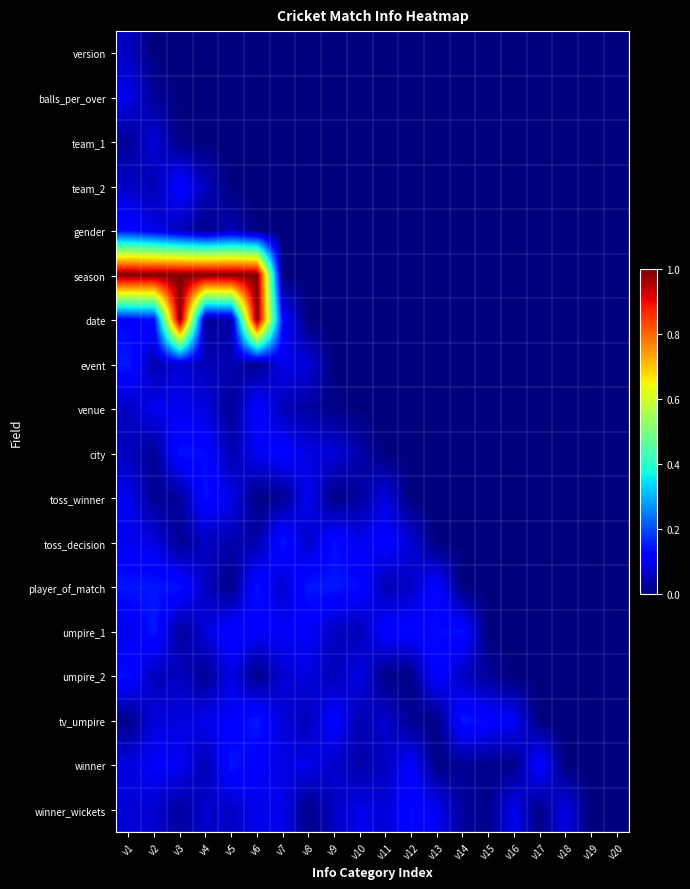

Reading left to right, list all the values displayed in this chart.

version: v1=0.1	v2=0.0	v3=0.0	v4=0.0	v5=0.0	v6=0.0	v7=0.0	v8=0.0	v9=0.0	v10=0.0	v11=0.0	v12=0.0	v13=0.0	v14=0.0	v15=0.0	v16=0.0	v17=0.0	v18=0.0	v19=0.0	v20=0.0
balls_per_over: v1=0.1	v2=0.0	v3=0.0	v4=0.0	v5=0.0	v6=0.0	v7=0.0	v8=0.0	v9=0.0	v10=0.0	v11=0.0	v12=0.0	v13=0.0	v14=0.0	v15=0.0	v16=0.0	v17=0.0	v18=0.0	v19=0.0	v20=0.0
team_1: v1=0.0	v2=0.1	v3=0.0	v4=0.0	v5=0.0	v6=0.0	v7=0.0	v8=0.0	v9=0.0	v10=0.0	v11=0.0	v12=0.0	v13=0.0	v14=0.0	v15=0.0	v16=0.0	v17=0.0	v18=0.0	v19=0.0	v20=0.0
team_2: v1=0.1	v2=0.0	v3=0.1	v4=0.1	v5=0.0	v6=0.0	v7=0.0	v8=0.0	v9=0.0	v10=0.0	v11=0.0	v12=0.0	v13=0.0	v14=0.0	v15=0.0	v16=0.0	v17=0.0	v18=0.0	v19=0.0	v20=0.0
gender: v1=0.1	v2=0.1	v3=0.1	v4=0.0	v5=0.0	v6=0.0	v7=0.0	v8=0.0	v9=0.0	v10=0.0	v11=0.0	v12=0.0	v13=0.0	v14=0.0	v15=0.0	v16=0.0	v17=0.0	v18=0.0	v19=0.0	v20=0.0
season: v1=1.0	v2=1.0	v3=1.0	v4=1.0	v5=1.0	v6=1.0	v7=0.0	v8=0.0	v9=0.0	v10=0.0	v11=0.0	v12=0.0	v13=0.0	v14=0.0	v15=0.0	v16=0.0	v17=0.0	v18=0.0	v19=0.0	v20=0.0
date: v1=0.1	v2=0.1	v3=1.0	v4=0.0	v5=0.0	v6=1.0	v7=0.1	v8=0.0	v9=0.0	v10=0.0	v11=0.0	v12=0.0	v13=0.0	v14=0.0	v15=0.0	v16=0.0	v17=0.0	v18=0.0	v19=0.0	v20=0.0
event: v1=0.1	v2=0.0	v3=0.1	v4=0.0	v5=0.0	v6=0.0	v7=0.1	v8=0.1	v9=0.0	v10=0.0	v11=0.0	v12=0.0	v13=0.0	v14=0.0	v15=0.0	v16=0.0	v17=0.0	v18=0.0	v19=0.0	v20=0.0
venue: v1=0.1	v2=0.1	v3=0.1	v4=0.1	v5=0.0	v6=0.1	v7=0.1	v8=0.0	v9=0.0	v10=0.0	v11=0.0	v12=0.0	v13=0.0	v14=0.0	v15=0.0	v16=0.0	v17=0.0	v18=0.0	v19=0.0	v20=0.0
city: v1=0.1	v2=0.0	v3=0.1	v4=0.1	v5=0.0	v6=0.1	v7=0.1	v8=0.1	v9=0.1	v10=0.0	v11=0.0	v12=0.0	v13=0.0	v14=0.0	v15=0.0	v16=0.0	v17=0.0	v18=0.0	v19=0.0	v20=0.0
toss_winner: v1=0.1	v2=0.0	v3=0.0	v4=0.1	v5=0.1	v6=0.0	v7=0.0	v8=0.1	v9=0.0	v10=0.0	v11=0.1	v12=0.0	v13=0.0	v14=0.0	v15=0.0	v16=0.0	v17=0.0	v18=0.0	v19=0.0	v20=0.0
toss_decision: v1=0.1	v2=0.1	v3=0.0	v4=0.1	v5=0.0	v6=0.0	v7=0.1	v8=0.1	v9=0.1	v10=0.1	v11=0.1	v12=0.1	v13=0.0	v14=0.0	v15=0.0	v16=0.0	v17=0.0	v18=0.0	v19=0.0	v20=0.0
player_of_match: v1=0.1	v2=0.1	v3=0.1	v4=0.1	v5=0.0	v6=0.1	v7=0.1	v8=0.1	v9=0.1	v10=0.1	v11=0.0	v12=0.1	v13=0.1	v14=0.0	v15=0.0	v16=0.0	v17=0.0	v18=0.0	v19=0.0	v20=0.0
umpire_1: v1=0.1	v2=0.2	v3=0.0	v4=0.1	v5=0.1	v6=0.1	v7=0.1	v8=0.1	v9=0.1	v10=0.0	v11=0.1	v12=0.1	v13=0.1	v14=0.1	v15=0.0	v16=0.0	v17=0.0	v18=0.0	v19=0.0	v20=0.0
umpire_2: v1=0.1	v2=0.1	v3=0.1	v4=0.0	v5=0.1	v6=0.0	v7=0.1	v8=0.1	v9=0.0	v10=0.1	v11=0.0	v12=0.0	v13=0.1	v14=0.1	v15=0.0	v16=0.0	v17=0.0	v18=0.0	v19=0.0	v20=0.0
tv_umpire: v1=0.0	v2=0.1	v3=0.1	v4=0.1	v5=0.1	v6=0.2	v7=0.1	v8=0.1	v9=0.1	v10=0.0	v11=0.1	v12=0.0	v13=0.0	v14=0.1	v15=0.1	v16=0.1	v17=0.0	v18=0.0	v19=0.0	v20=0.0
winner: v1=0.1	v2=0.1	v3=0.1	v4=0.0	v5=0.1	v6=0.1	v7=0.1	v8=0.1	v9=0.1	v10=0.0	v11=0.1	v12=0.1	v13=0.0	v14=0.0	v15=0.0	v16=0.0	v17=0.1	v18=0.0	v19=0.0	v20=0.0
winner_wickets: v1=0.1	v2=0.1	v3=0.0	v4=0.1	v5=0.1	v6=0.1	v7=0.1	v8=0.0	v9=0.1	v10=0.1	v11=0.1	v12=0.1	v13=0.1	v14=0.0	v15=0.0	v16=0.1	v17=0.0	v18=0.1	v19=0.0	v20=0.0